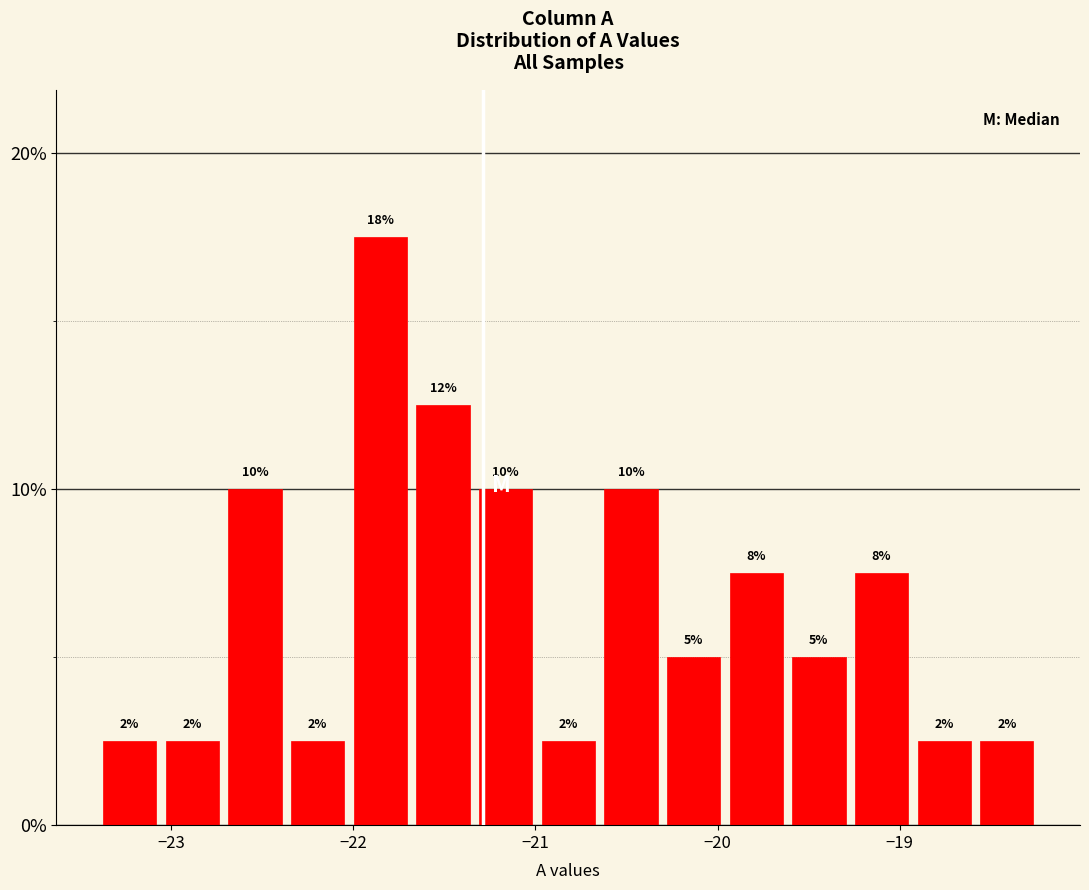

Read against the x-axis, roughly where is the centre of the tallest bar?

-21.9